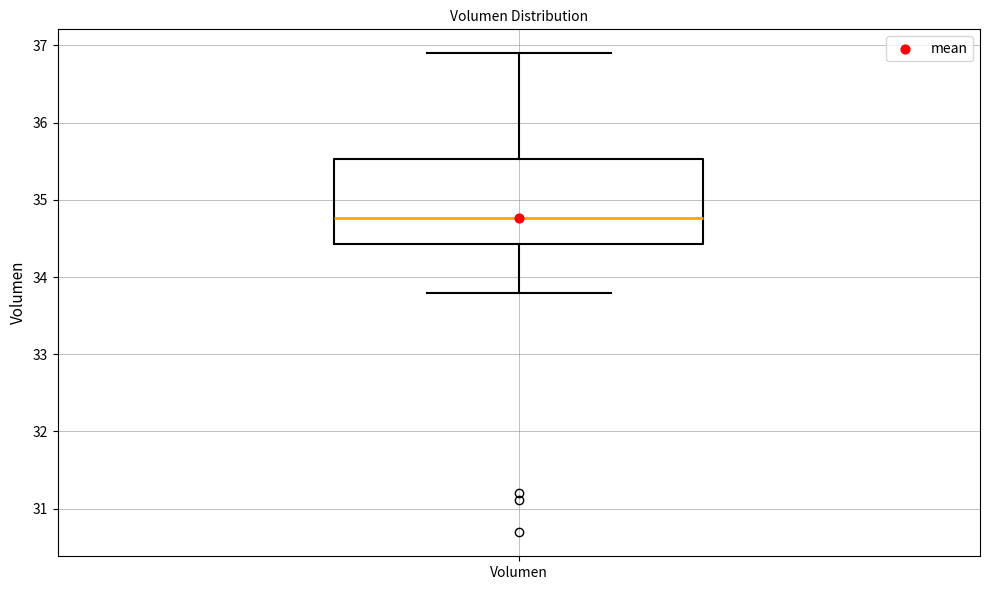

Where does the lower whisker of the box for Volumen end on the y-axis? The values are not printed on the chart, so give them approximately, as read against the axis.

33.8